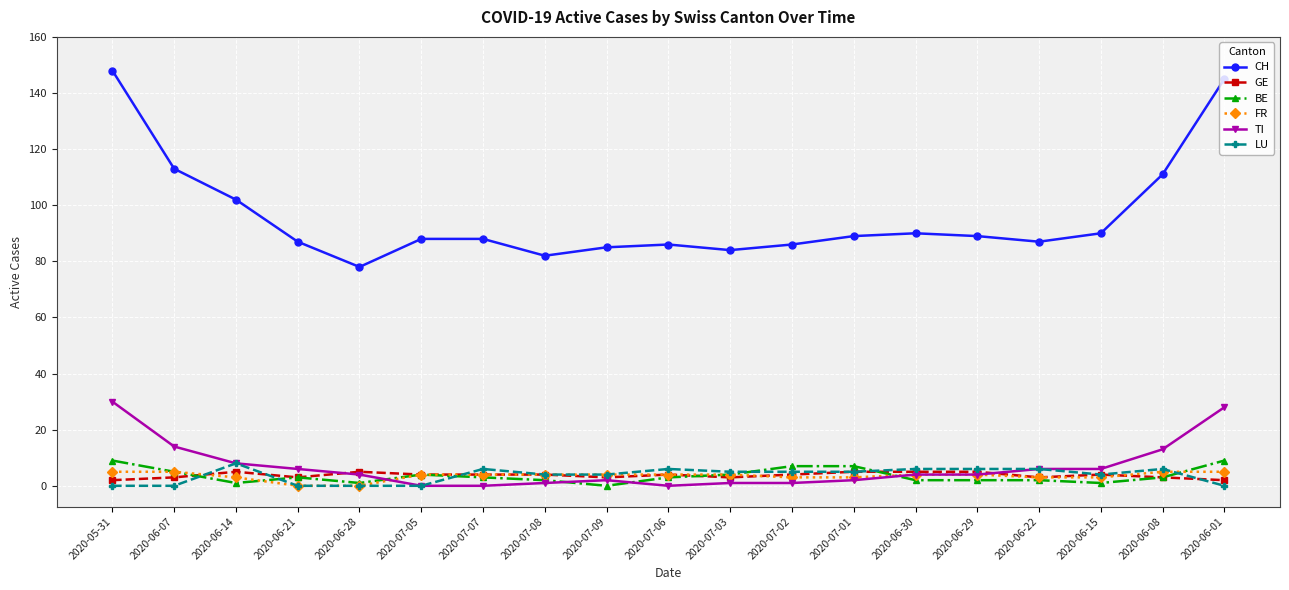

At which category does the chart reach its peak across all series?

2020-05-31